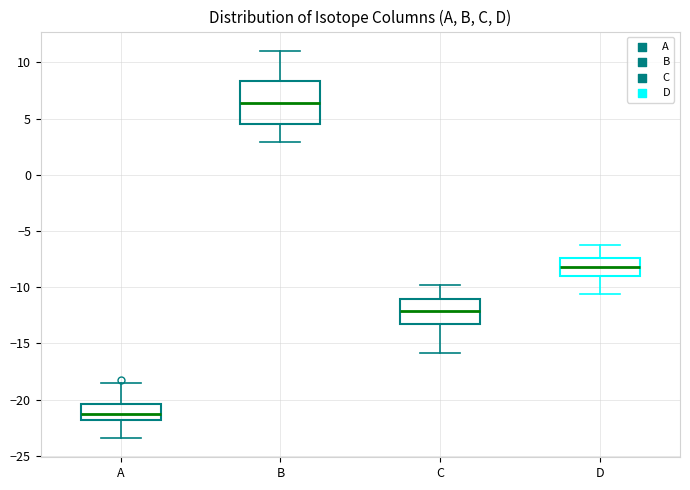

Which box has the highest median line?

B